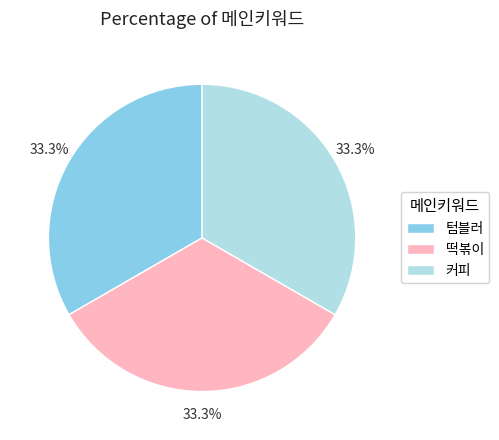

The 텀블러 slice represents 33% of the pie. True or false?

True